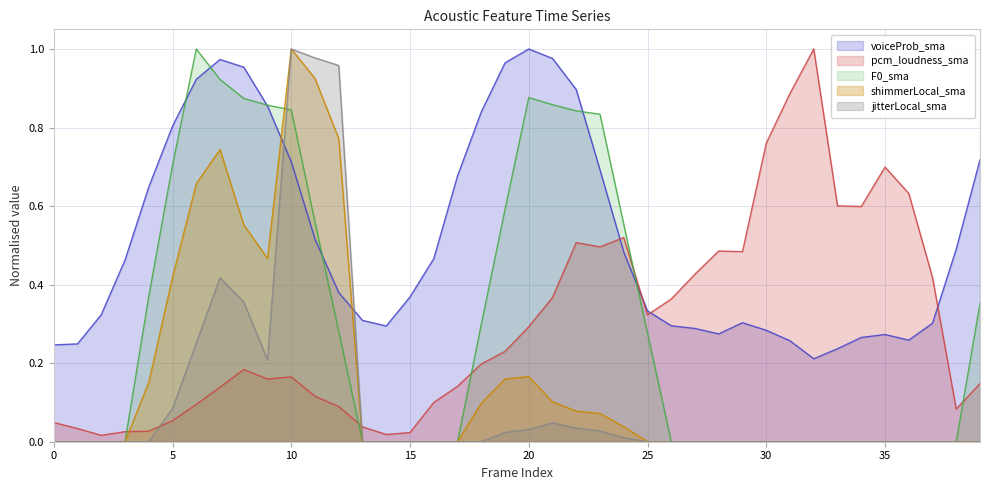

In shimmerLocal_sma, how many points are higher than both neighbors (excluding endpoints)?

3